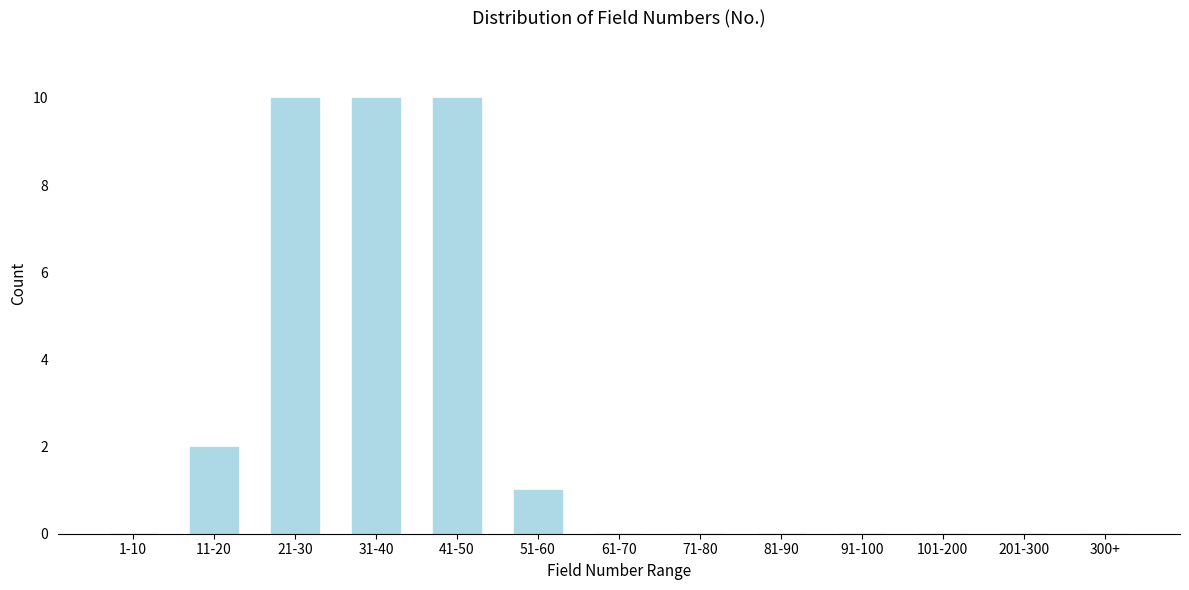

Reading right to left, transcribe all the data shown in this chart.

300+=0	201-300=0	101-200=0	91-100=0	81-90=0	71-80=0	61-70=0	51-60=1	41-50=10	31-40=10	21-30=10	11-20=2	1-10=0